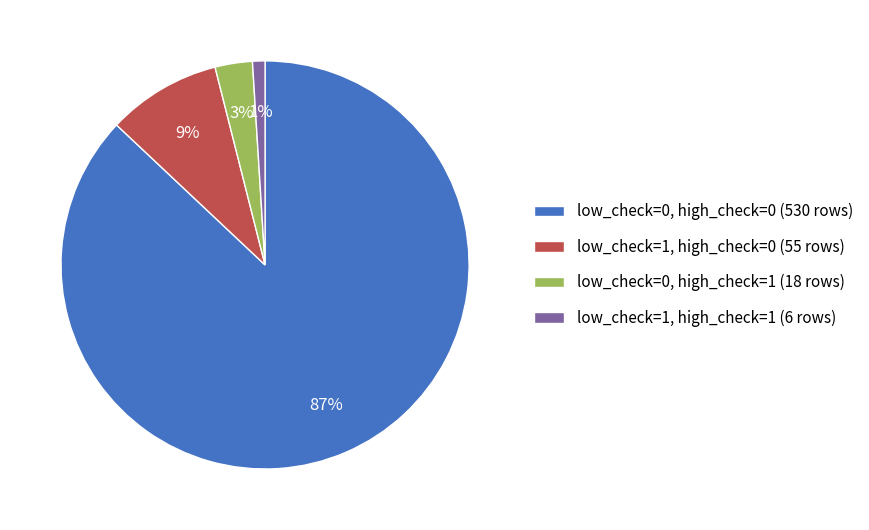

Which slice is the largest?

low_check=0, high_check=0